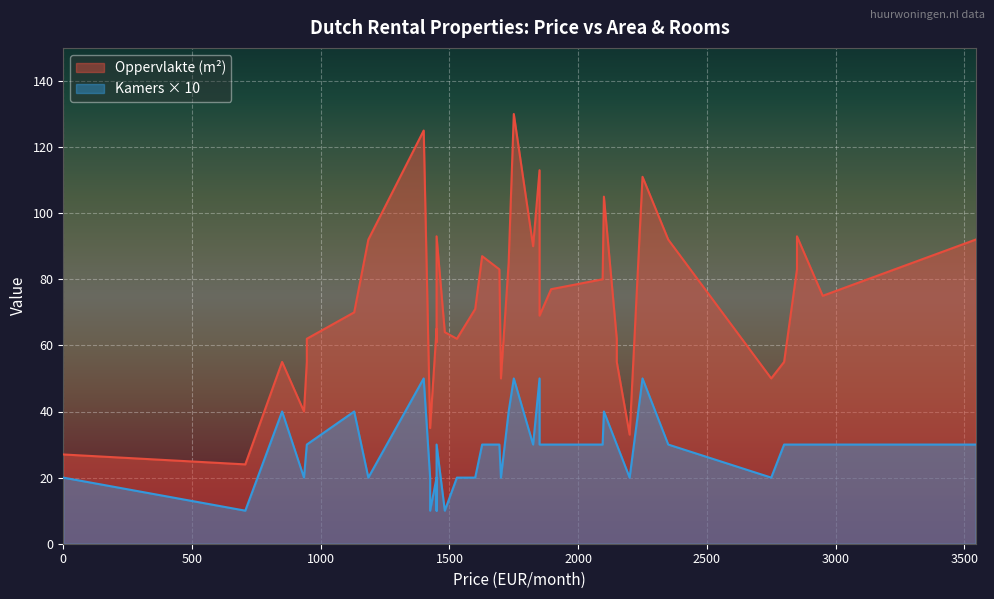

What is the spread (max minus min) of values at 35?

101